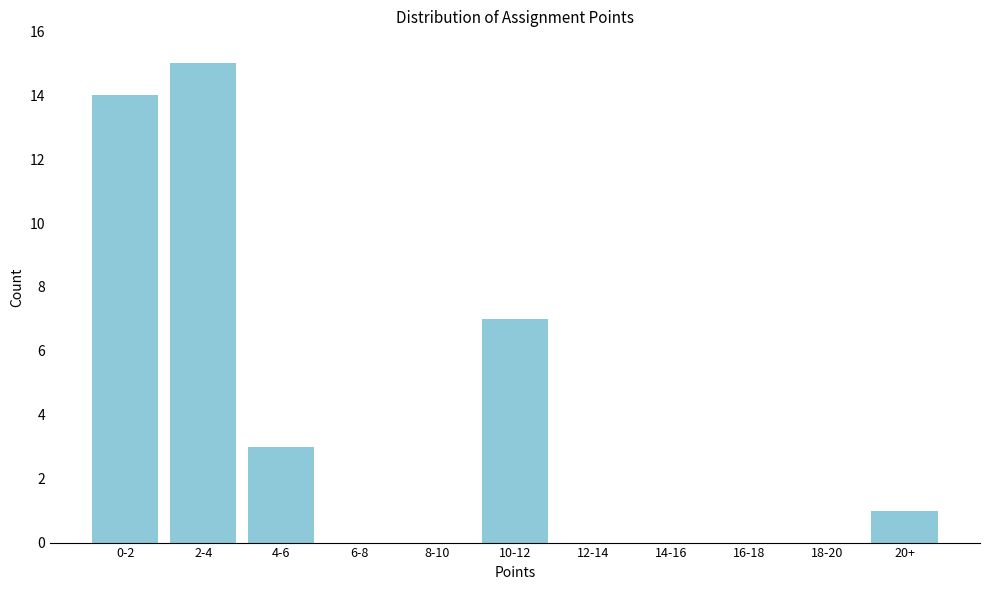

Reading left to right, what are all the values shown in this chart?

0-2=14	2-4=15	4-6=3	6-8=0	8-10=0	10-12=7	12-14=0	14-16=0	16-18=0	18-20=0	20+=1